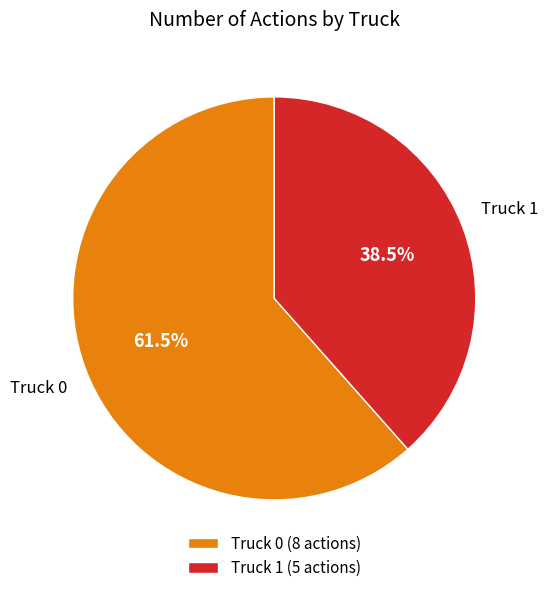

Between Truck 0 and Truck 1, which is larger?

Truck 0